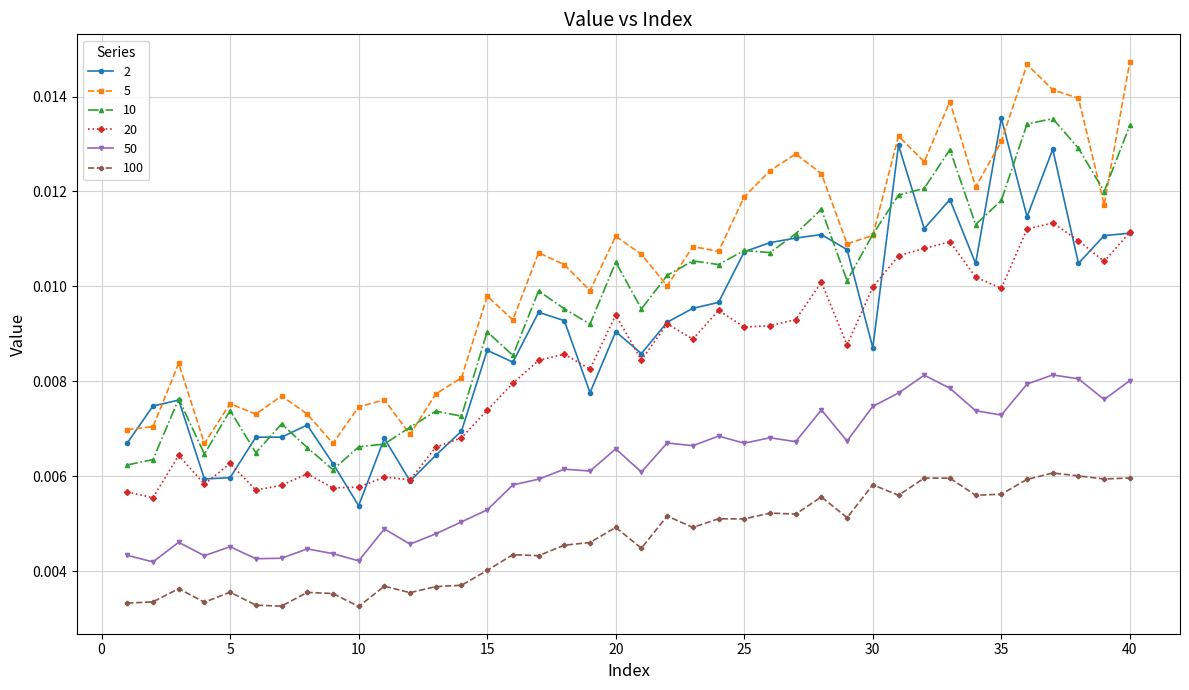

True or false: 100 and 5 cross at least once.

False